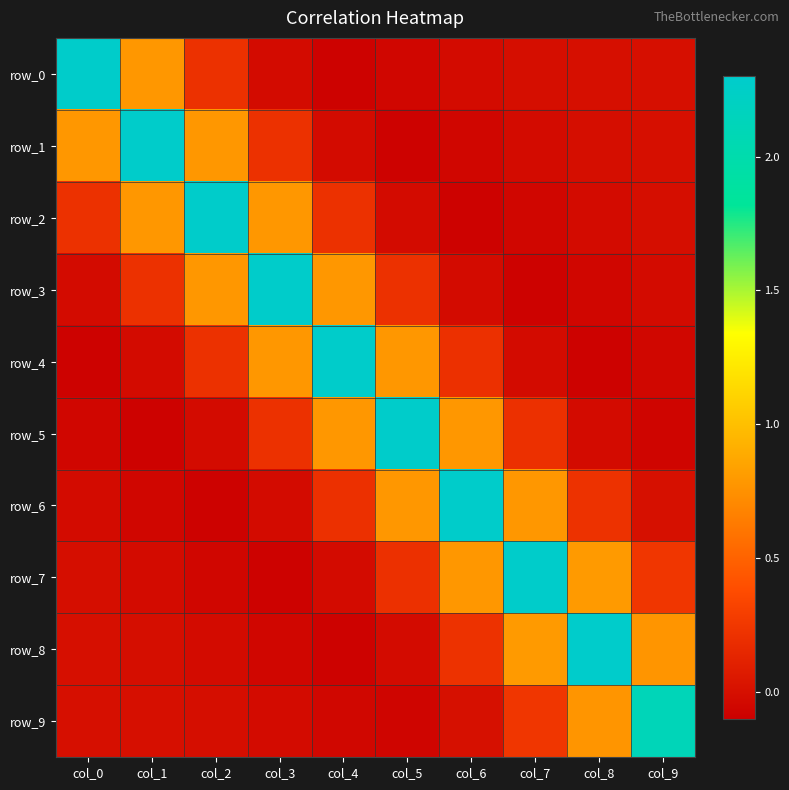

What is the highest value of the row_4 series?

2.3